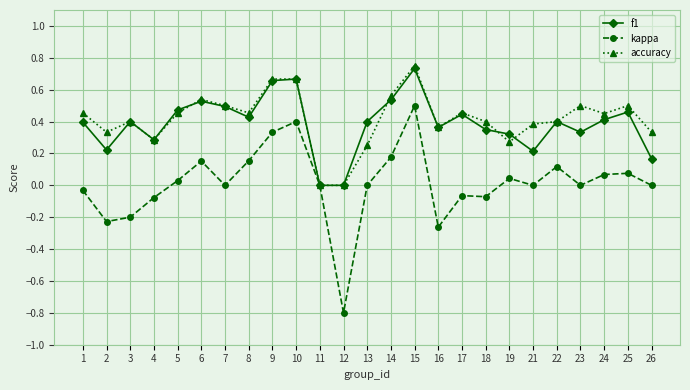

What is the smallest value displayed?

-0.8